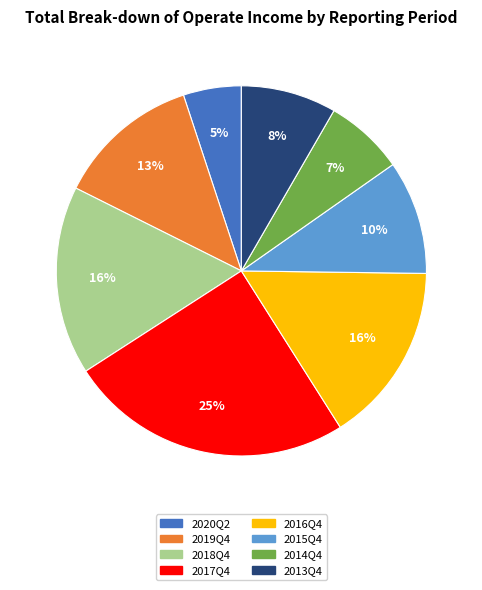

How many slices are in this pie chart?

8